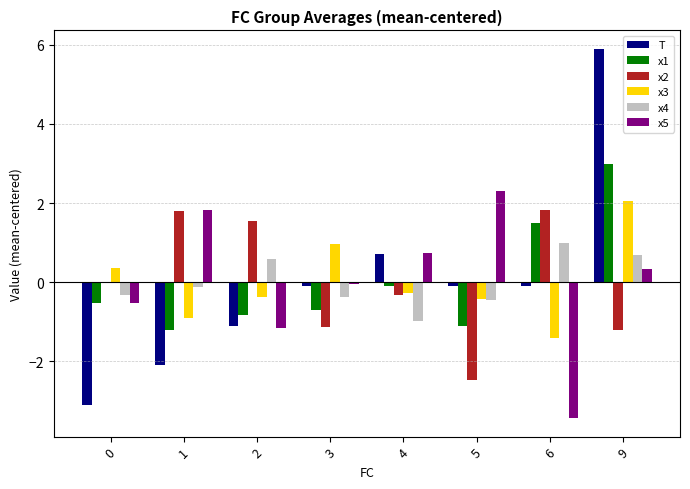

The x4 series shows -0.1 at 1. True or false?

True